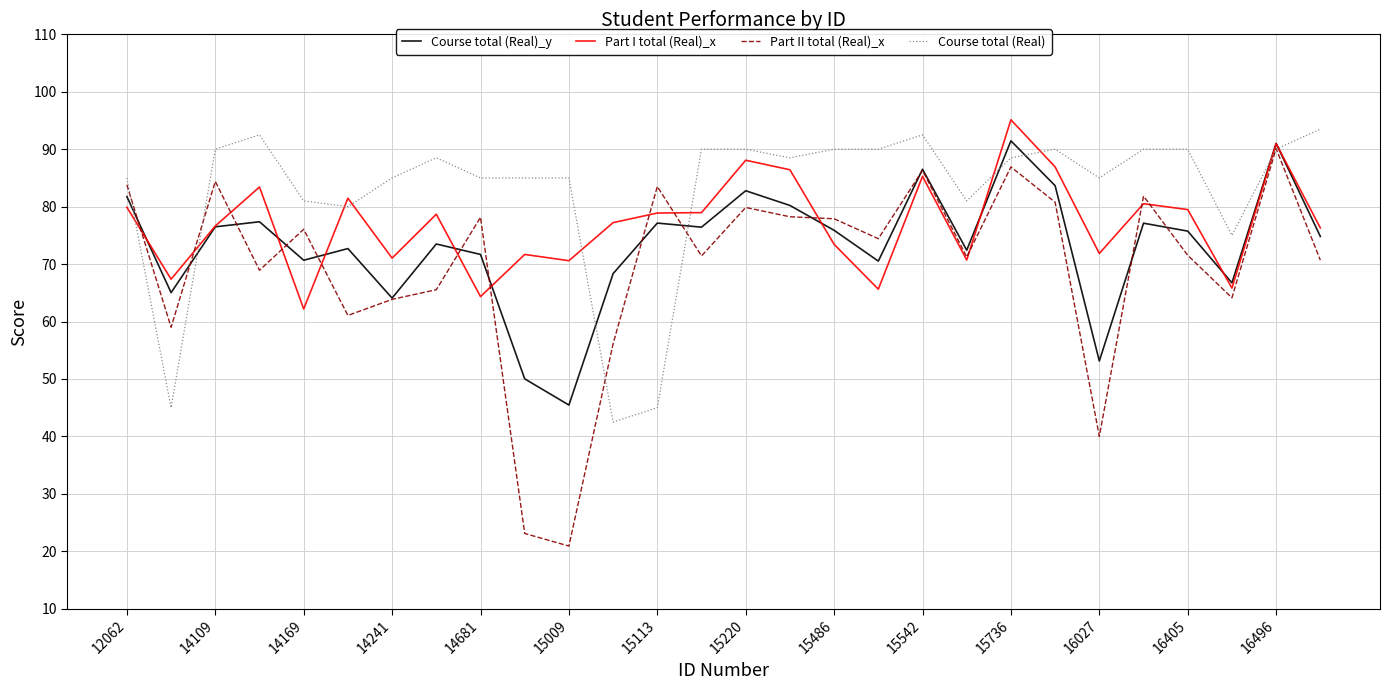

Rank the series by their average value, from highest to lowest.

Course total (Real), Part I total (Real)_x, Course total (Real)_y, Part II total (Real)_x